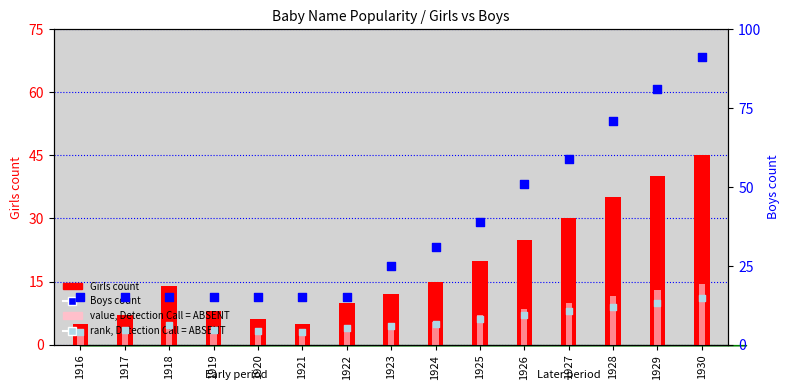

At how many categories does at least one series exceed 81?

1